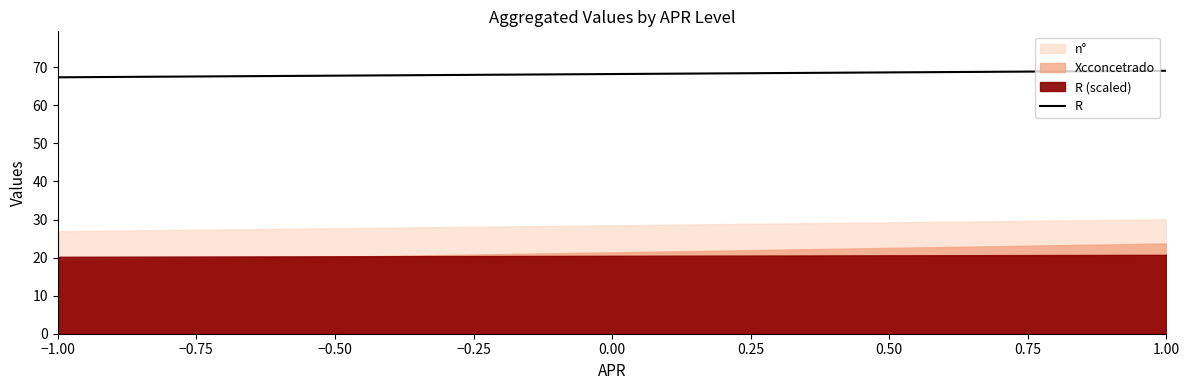

Read the value at −1.00.

67.4